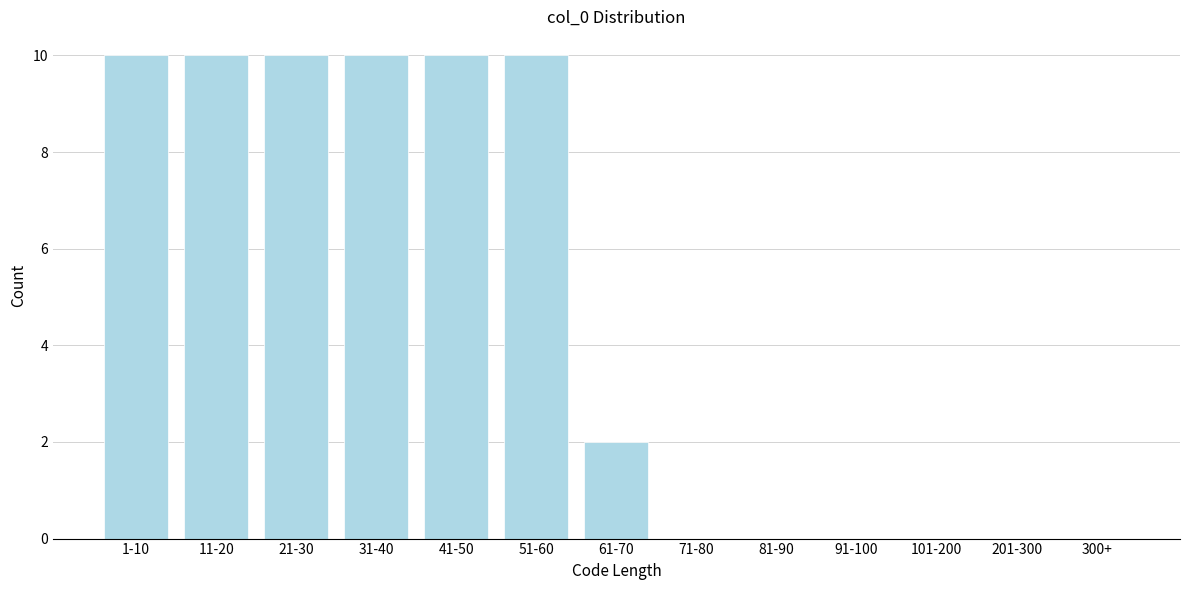

Reading left to right, extract all data points from this chart.

1-10=10	11-20=10	21-30=10	31-40=10	41-50=10	51-60=10	61-70=2	71-80=0	81-90=0	91-100=0	101-200=0	201-300=0	300+=0